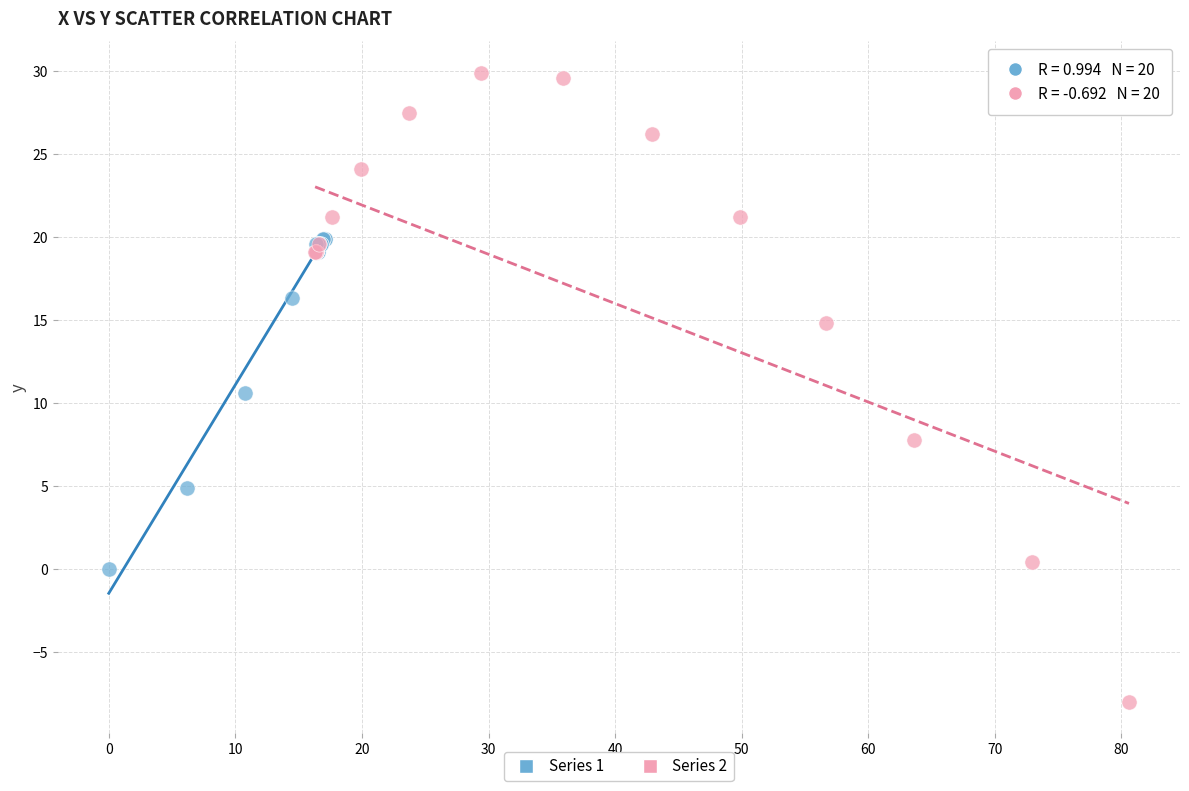

Which series reaches the maximum Y coordinate?

Series 2